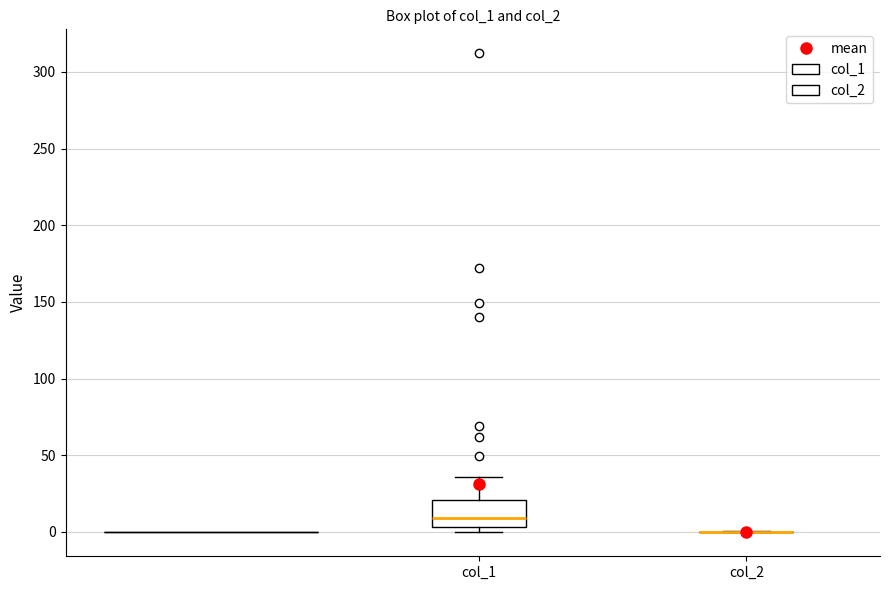

Reading left to right, read every box against the y-axis: the position of its median line, the range the box covers, and the ends of its whiskers. The values are not printed on the chart, so give them approximately, as read against the axis.

col_1: median 10, box 5 to 20, whiskers 0 to 35
col_2: box collapsed to a line at 0, whiskers 0 to 0